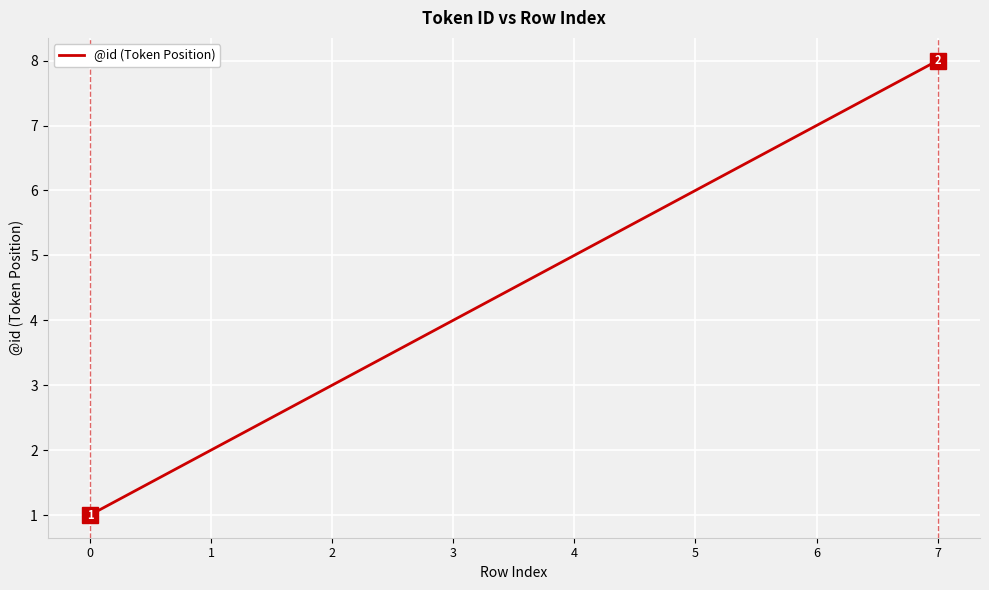

At which category does the chart reach its peak across all series?

7